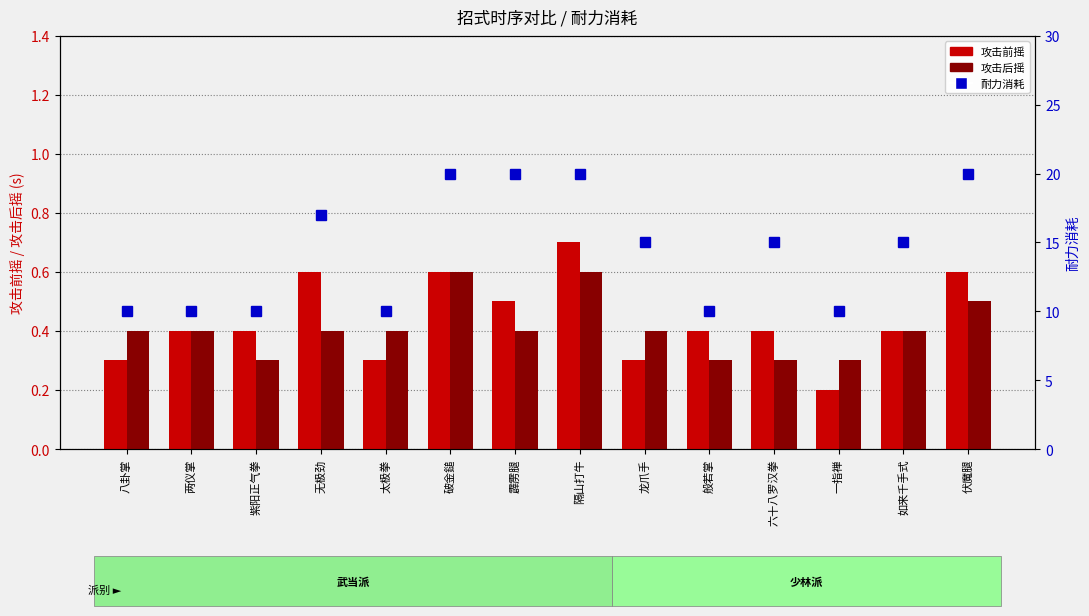

What is the approximate value of 攻击前摇 at 两仪掌?

0.4